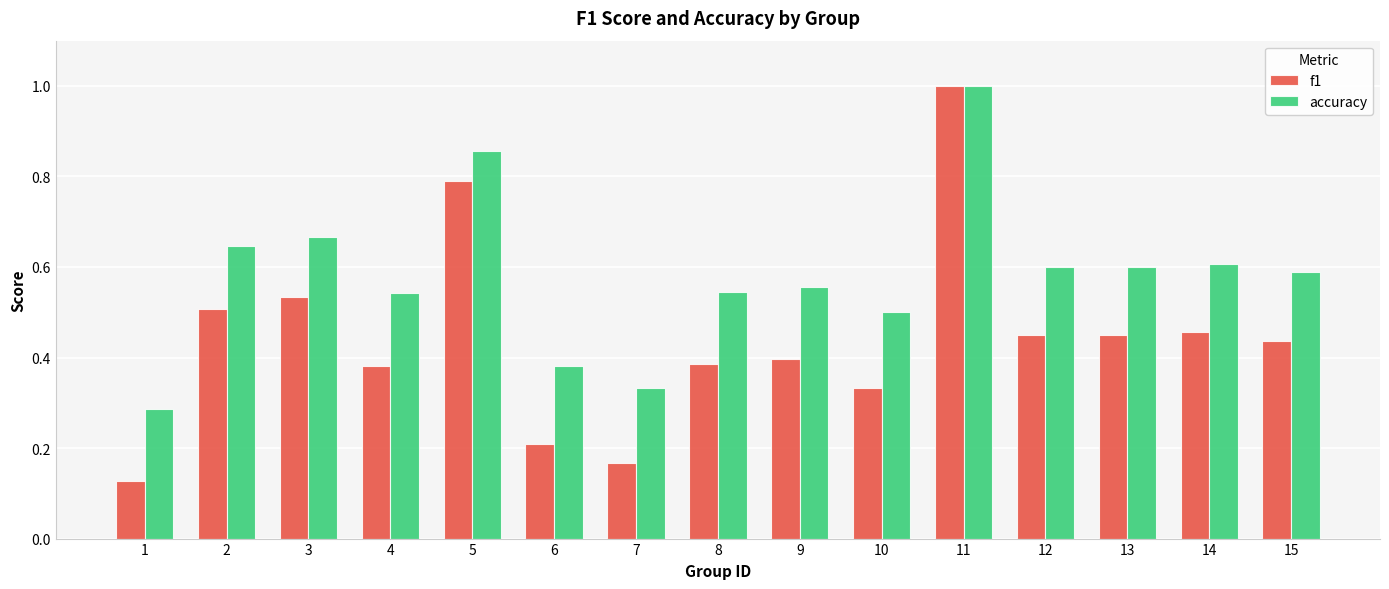

How many bars are there in total?

30